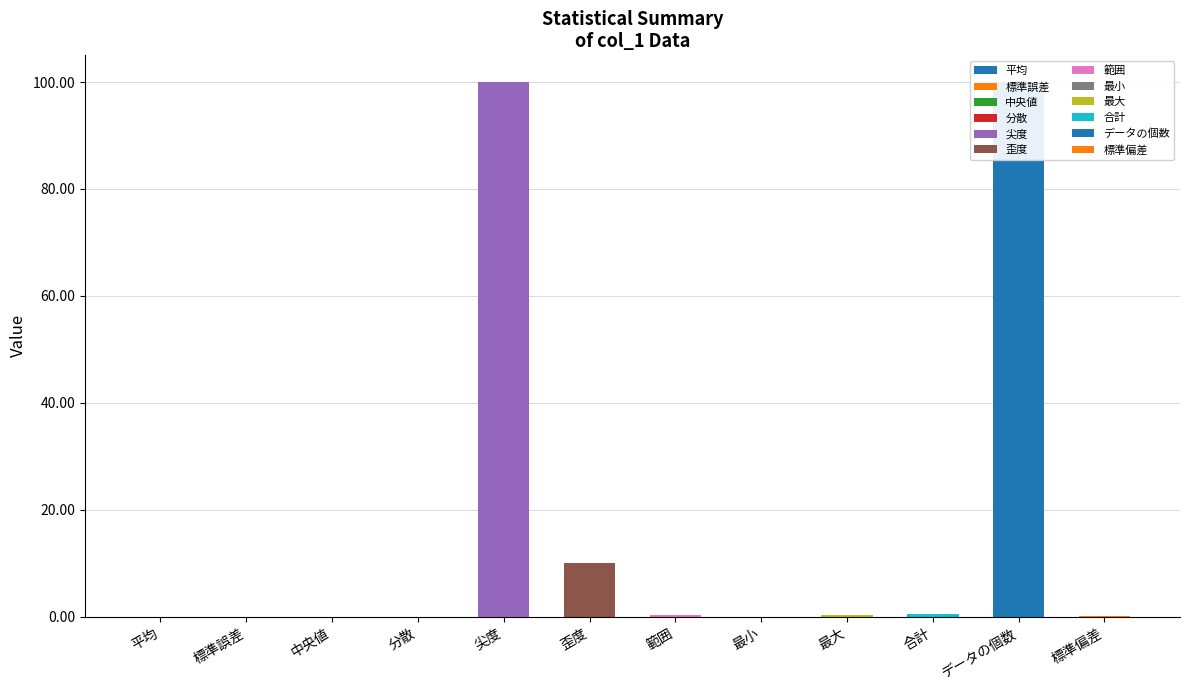

How many bars are there in total?

12